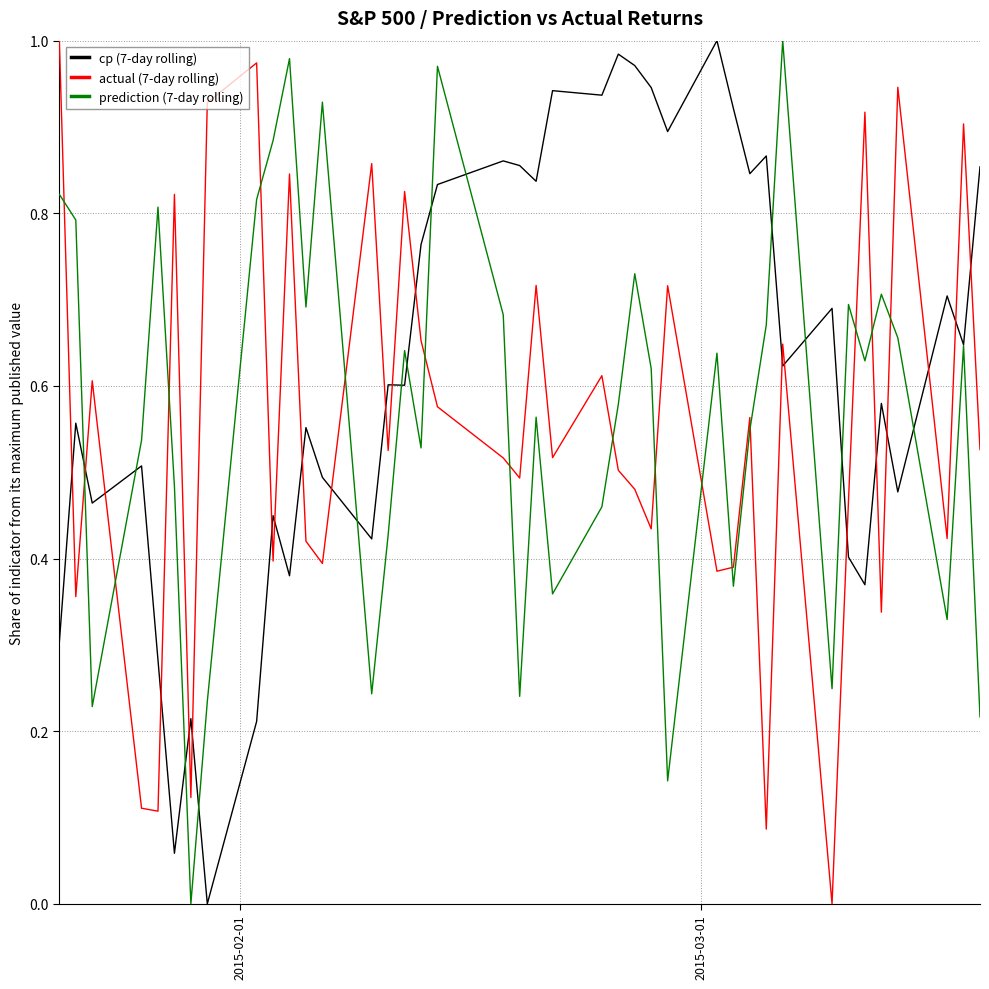

Which series has the largest total across all categories?

cp (7-day rolling)